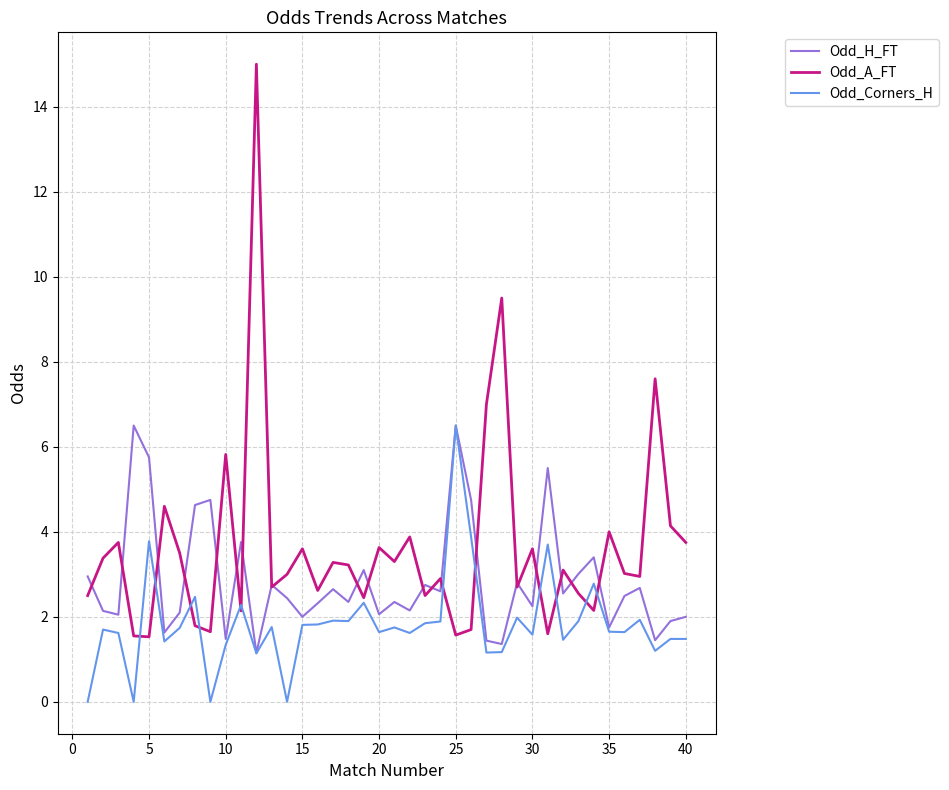

Which series has the widest spread of values?

Odd_A_FT